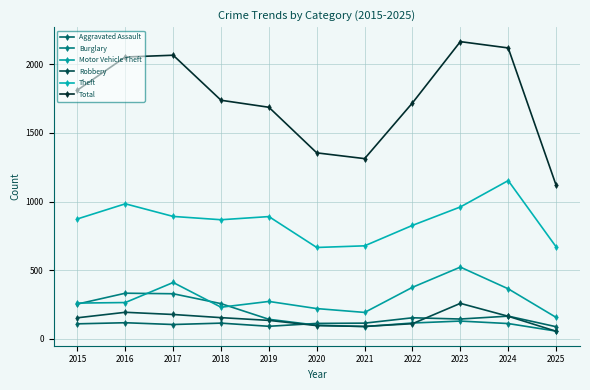

Does the chart have visible grid lines?

Yes